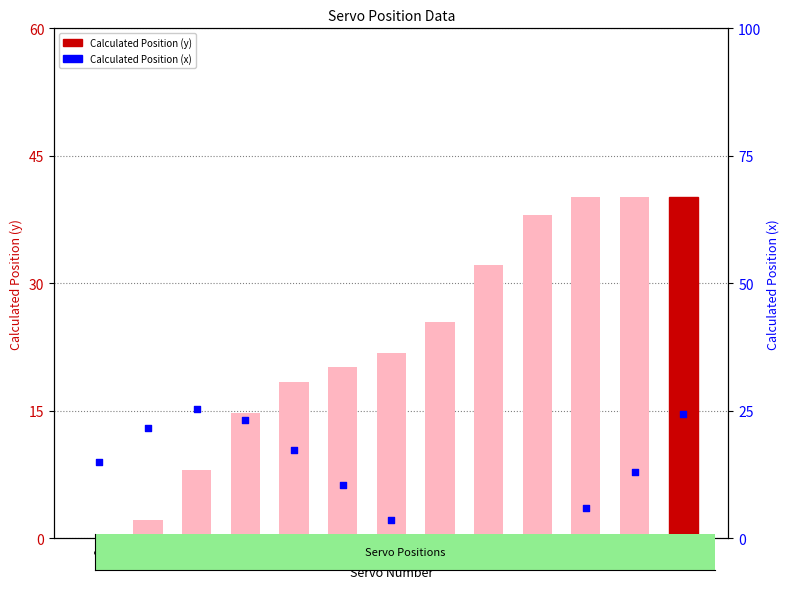

Is the value of Calculated Position (x) at 12 greater than the value of Calculated Position (y) at 4?

Yes